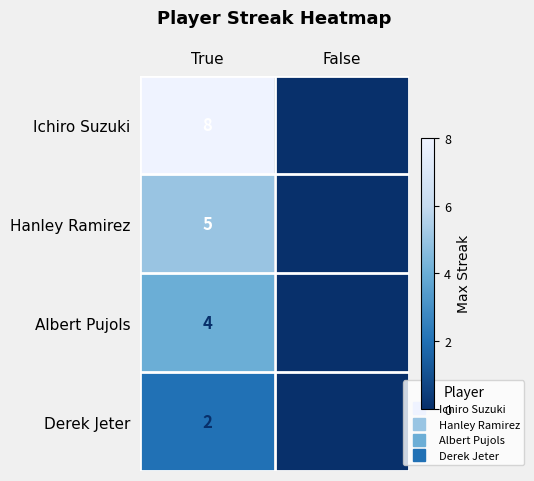

List the series in order of their peak value, highest first.

Ichiro Suzuki, Hanley Ramirez, Albert Pujols, Derek Jeter